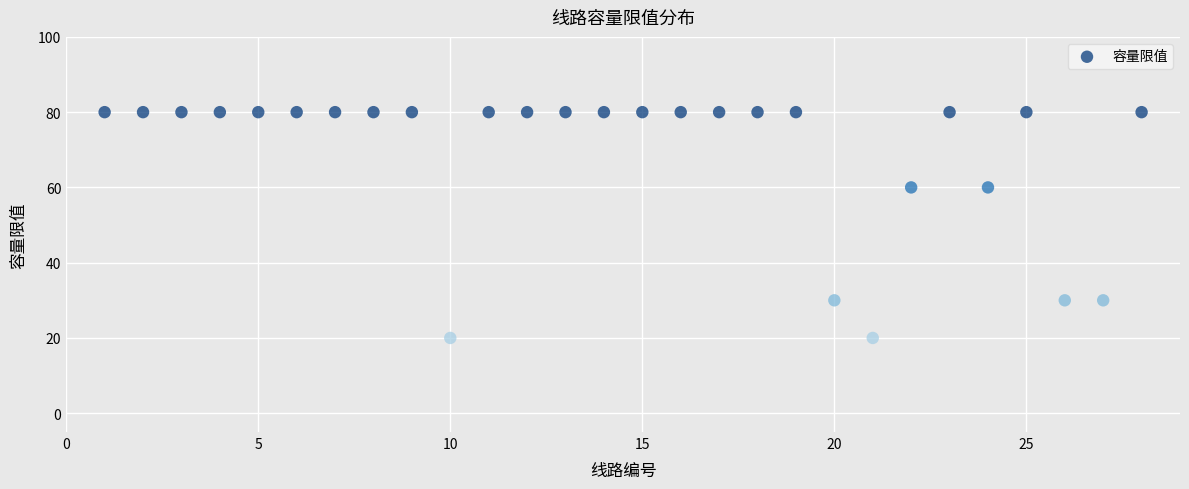

What is the range of X values (max minus min)?

27